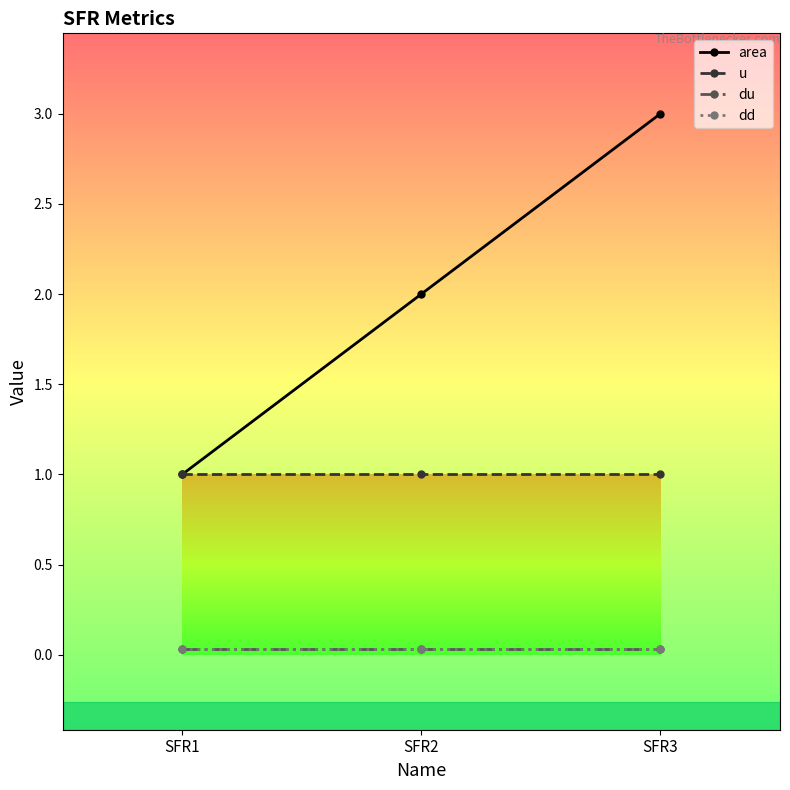

Read the u value at SFR3.

1.0